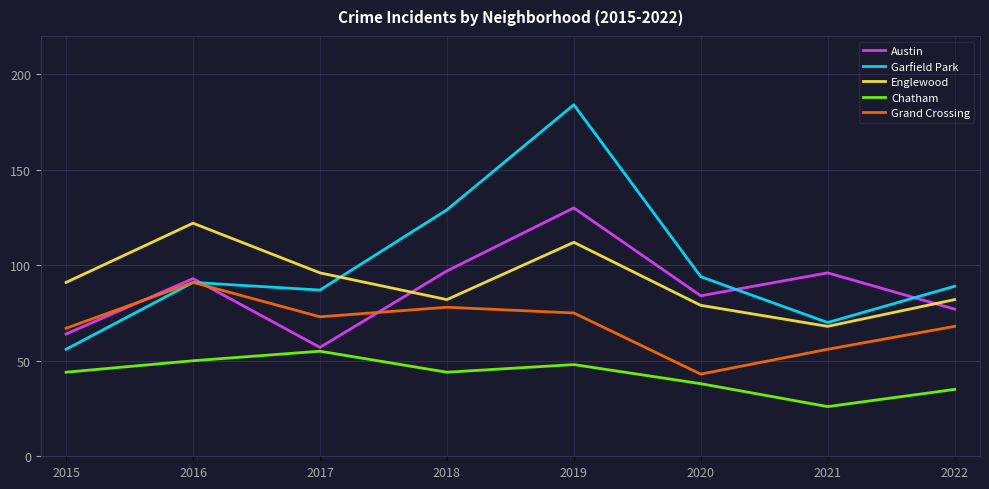

Does the chart display data point markers on the line(s)?

No